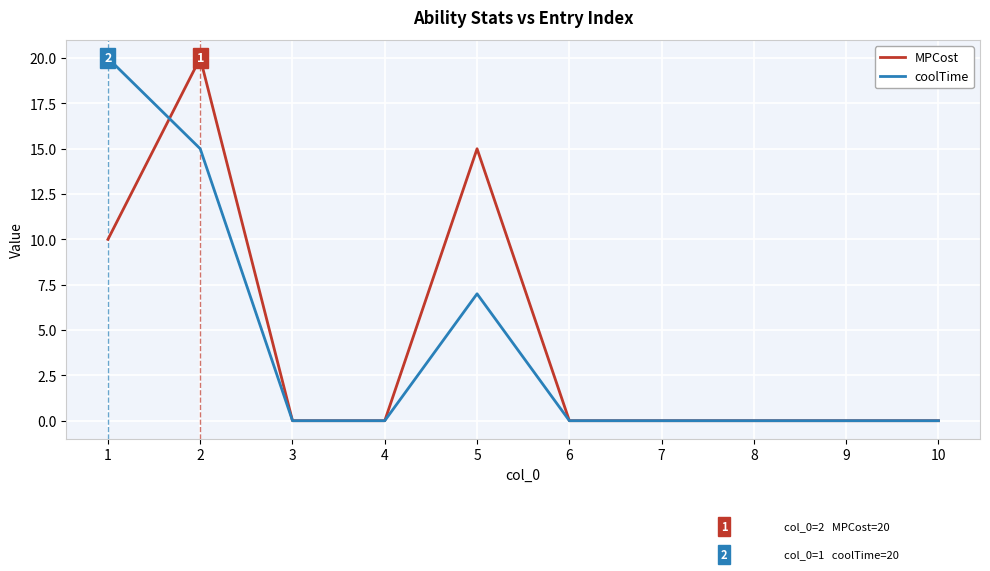

Is the value of coolTime at 3 greater than the value of MPCost at 2?

No